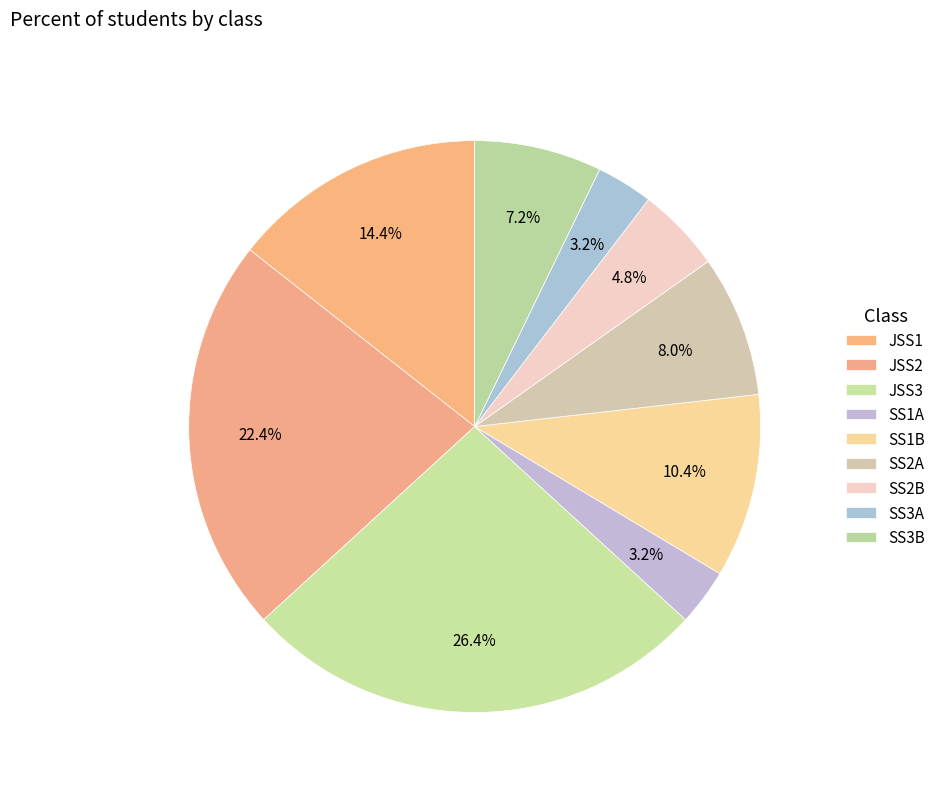

How many segments does this pie chart have?

9